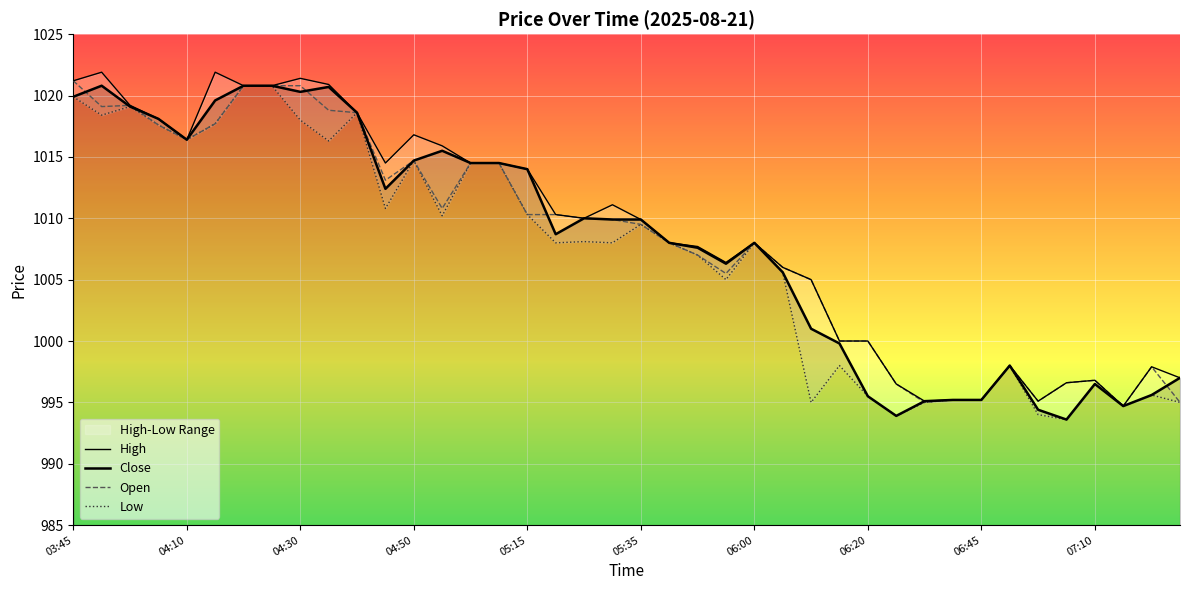

Rank the series by their maximum value, from highest to lowest.

High, Open, Close, Low